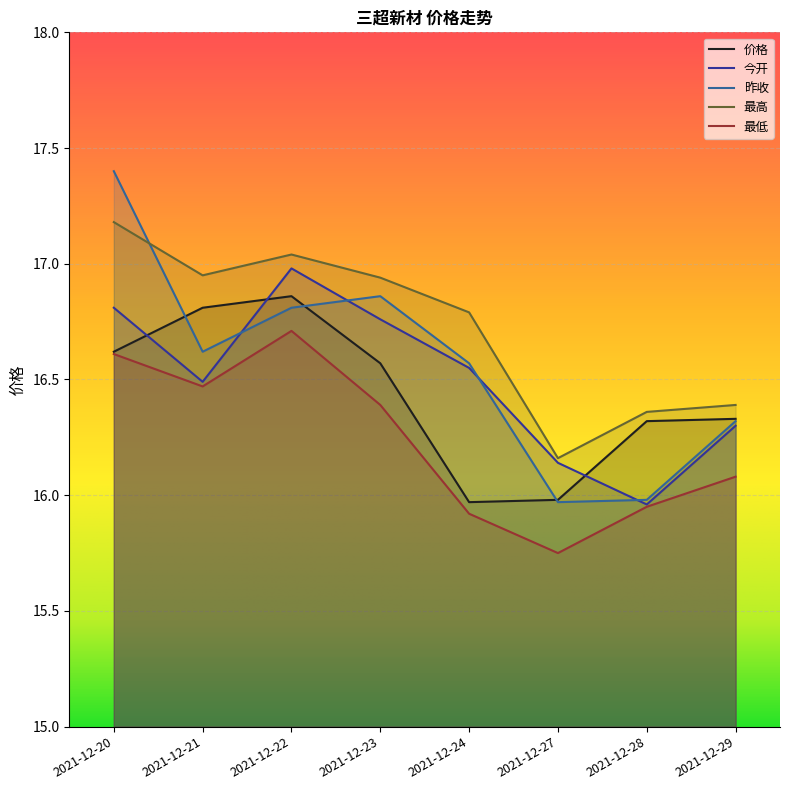

Which category has the highest value across all series?

2021-12-20